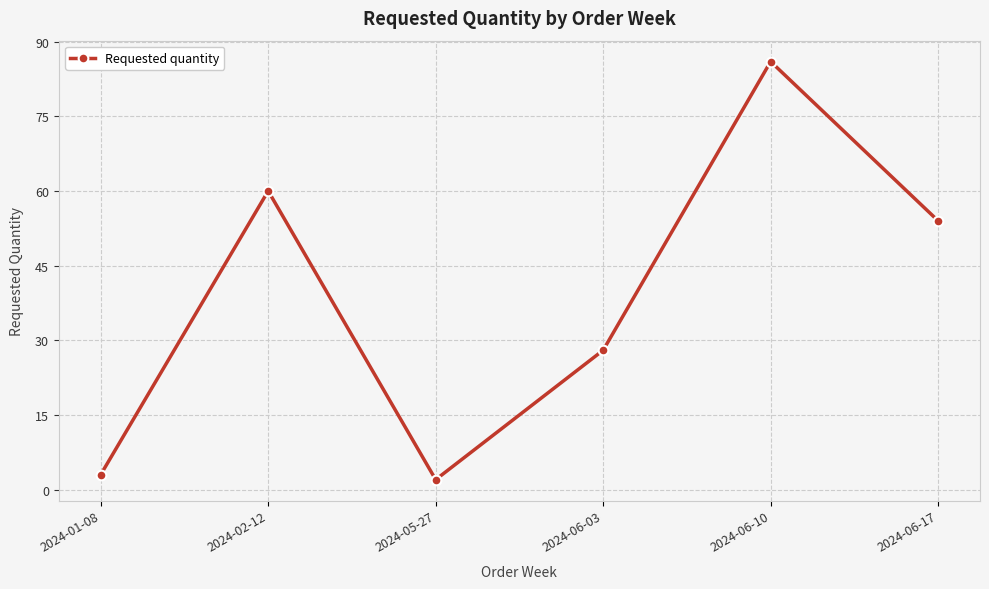

Rank the categories by value from highest to lowest.

2024-06-10, 2024-02-12, 2024-06-17, 2024-06-03, 2024-01-08, 2024-05-27